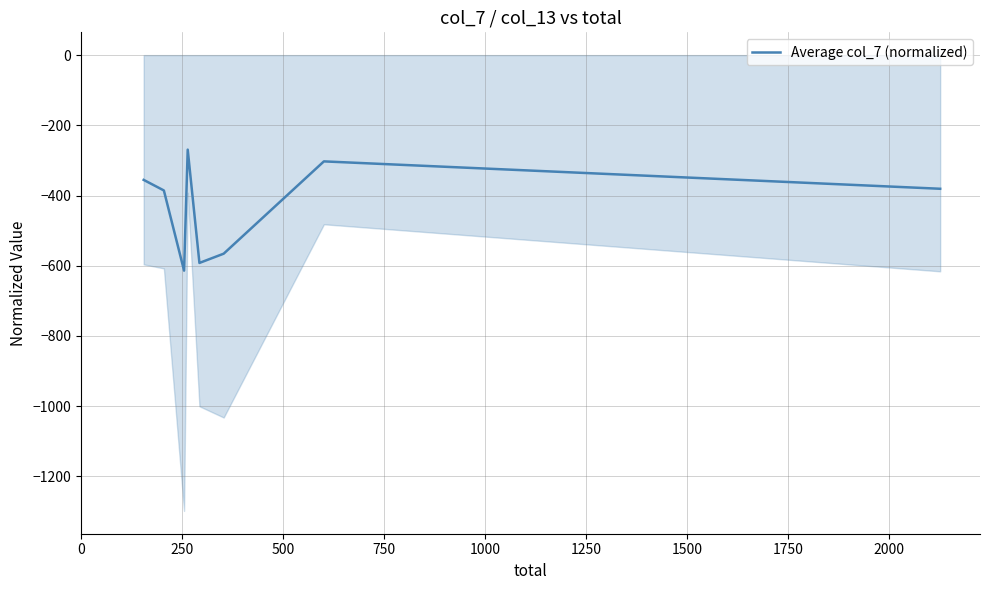

Is it true that the value at 19 is -512.1?

False